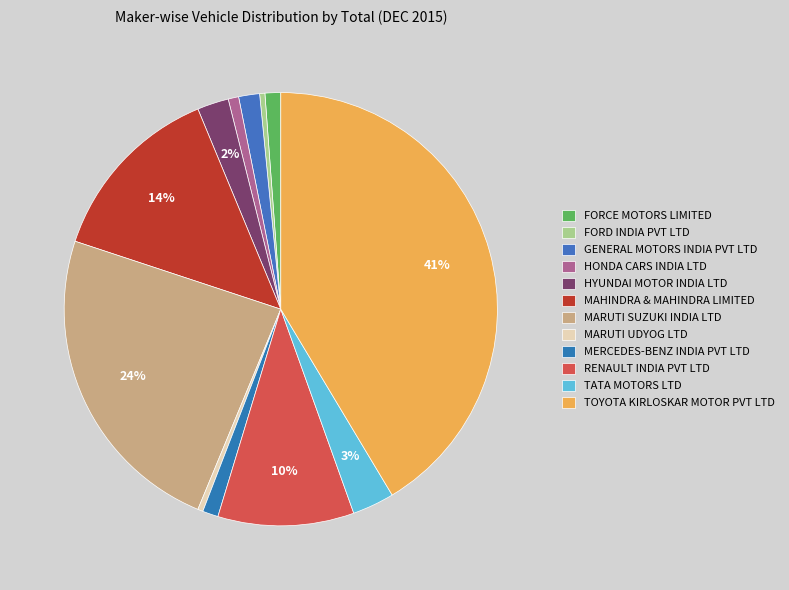

What is the largest slice in the pie chart?

TOYOTA KIRLOSKAR MOTOR PVT LTD